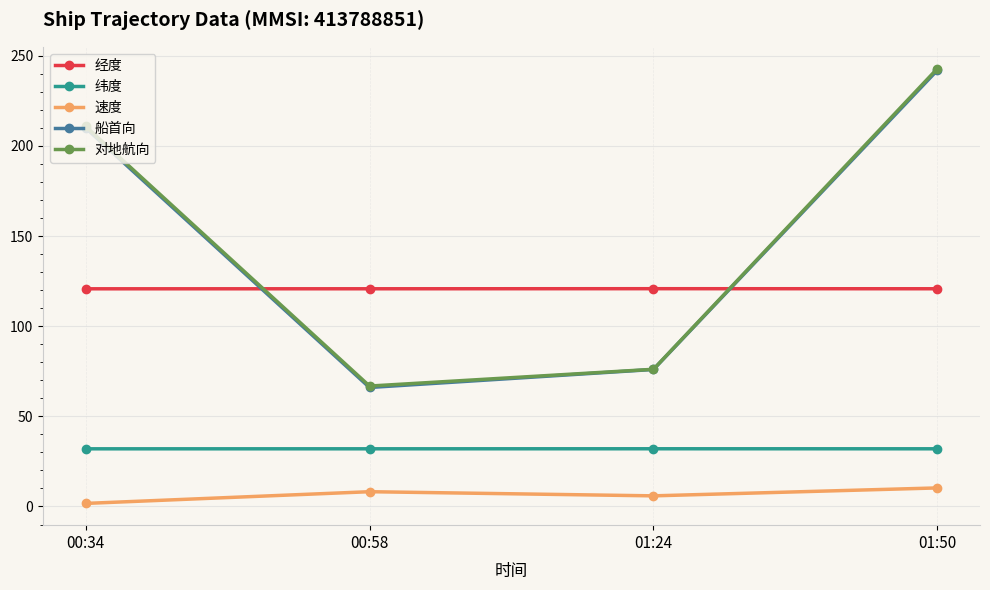

Rank the categories by 船首向 value from highest to lowest.

01:50, 00:34, 01:24, 00:58